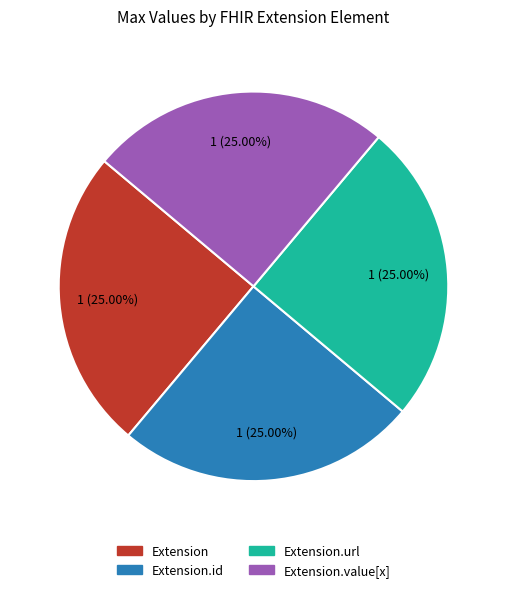

Is there any slice that represents more than half of the pie?

No